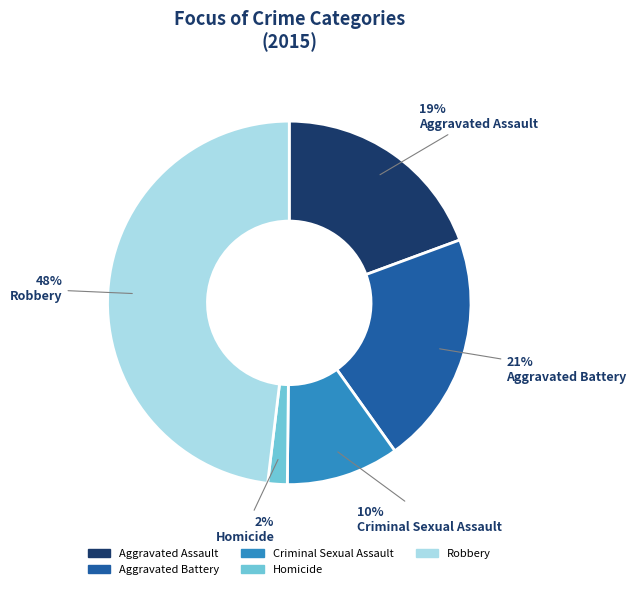

To the nearest percent, what portion does Homicide represent?

2%